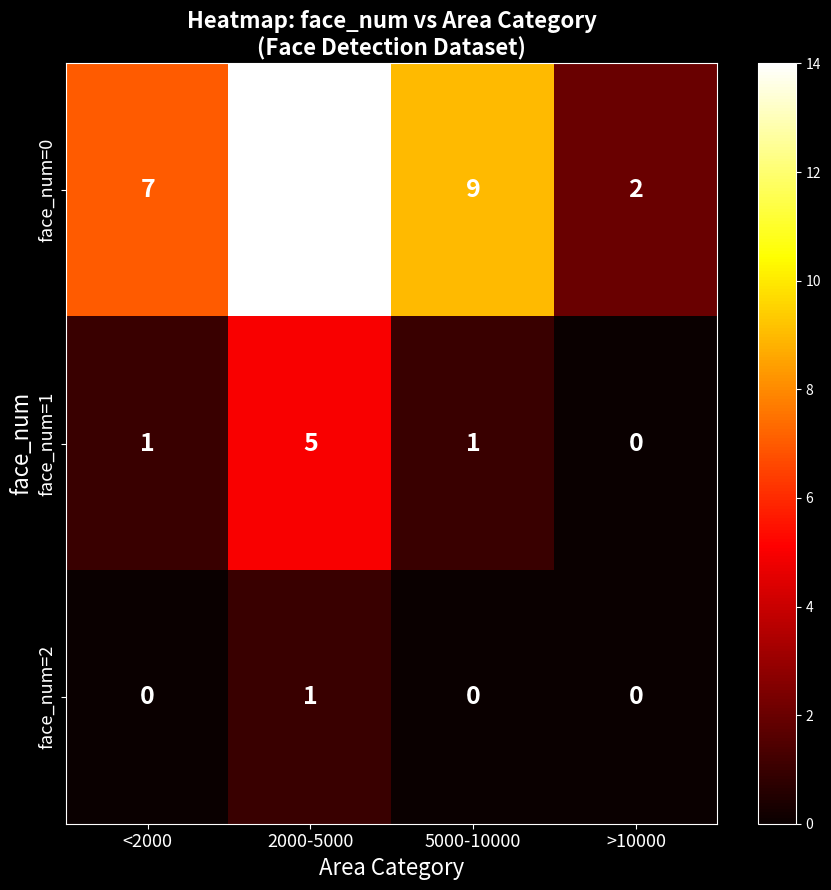

Rank the series by their maximum value, from highest to lowest.

face_num=0, face_num=1, face_num=2